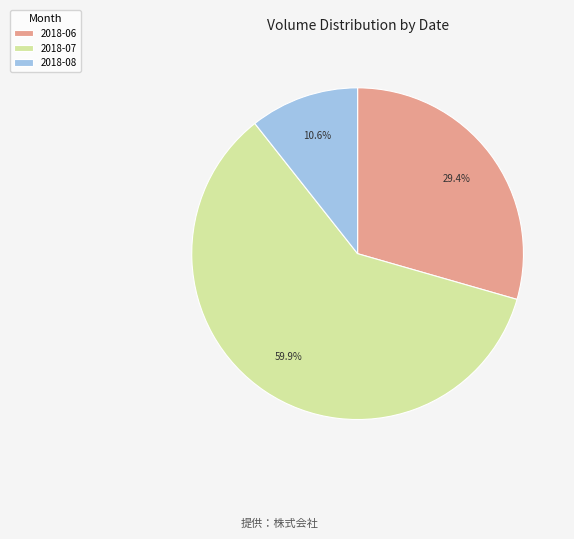

Does 2018-08 account for over 50% of the chart?

No